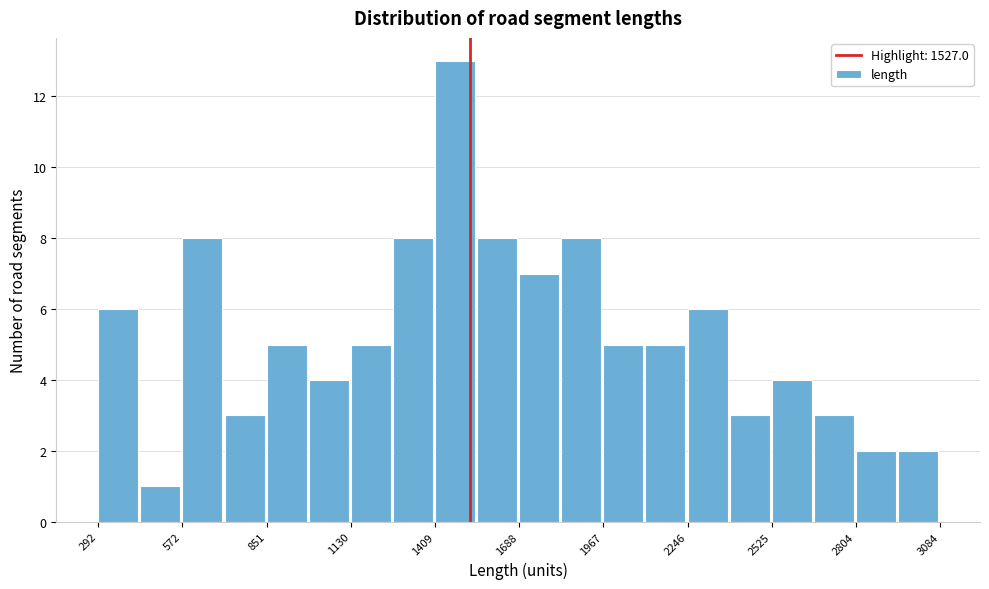

Around what value on the x-axis is the tallest bar? Give the approximate position of its centre, as read against the axis.

1500